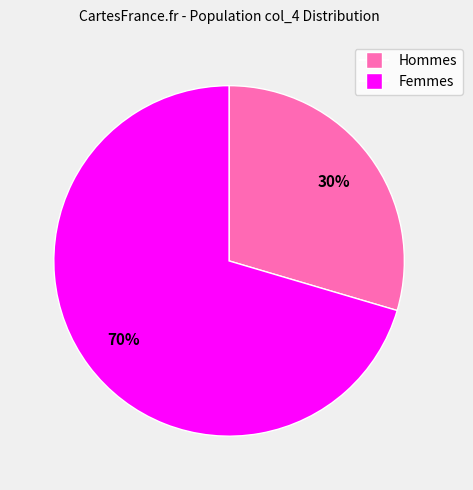

Does any single category account for the majority?

Yes